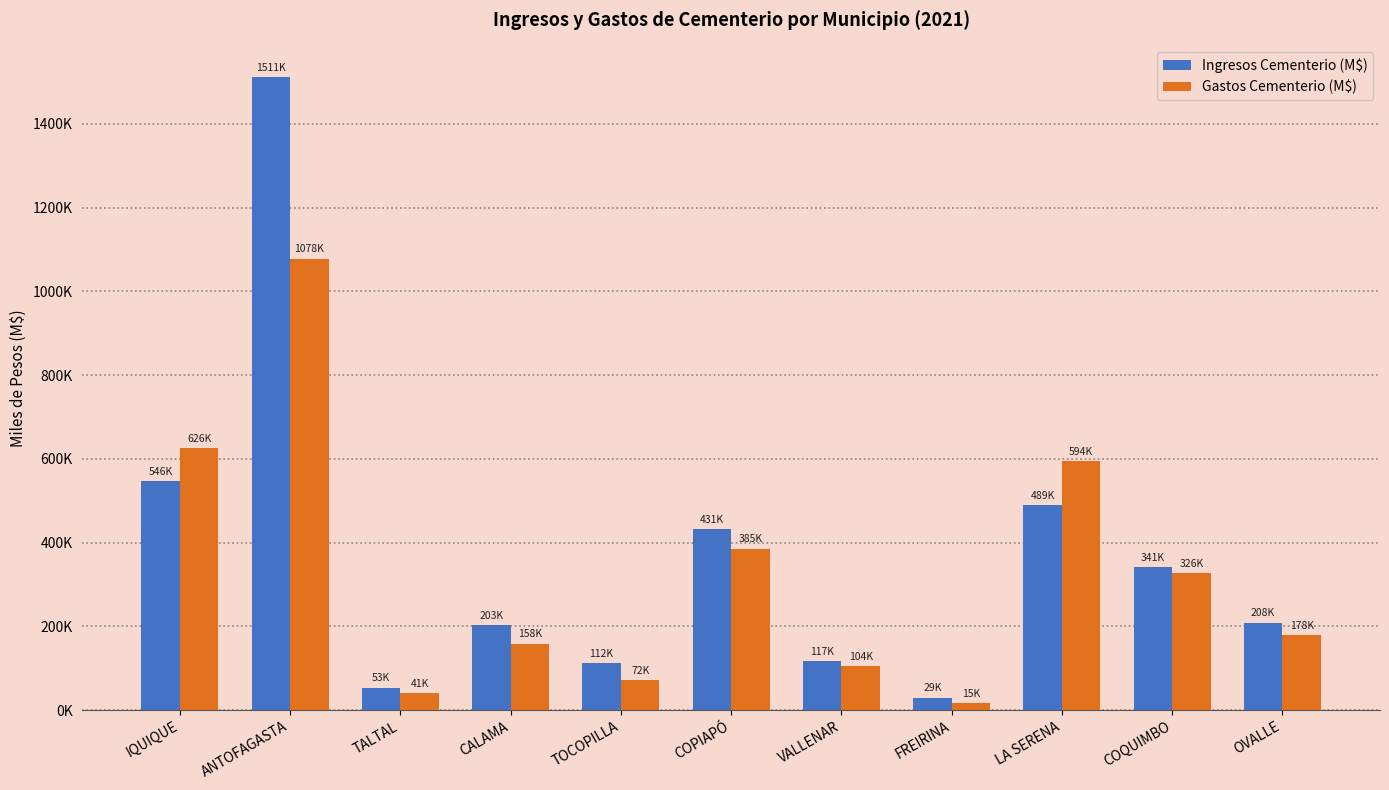

List the series in order of their peak value, highest first.

Ingresos Cementerio (M$), Gastos Cementerio (M$)